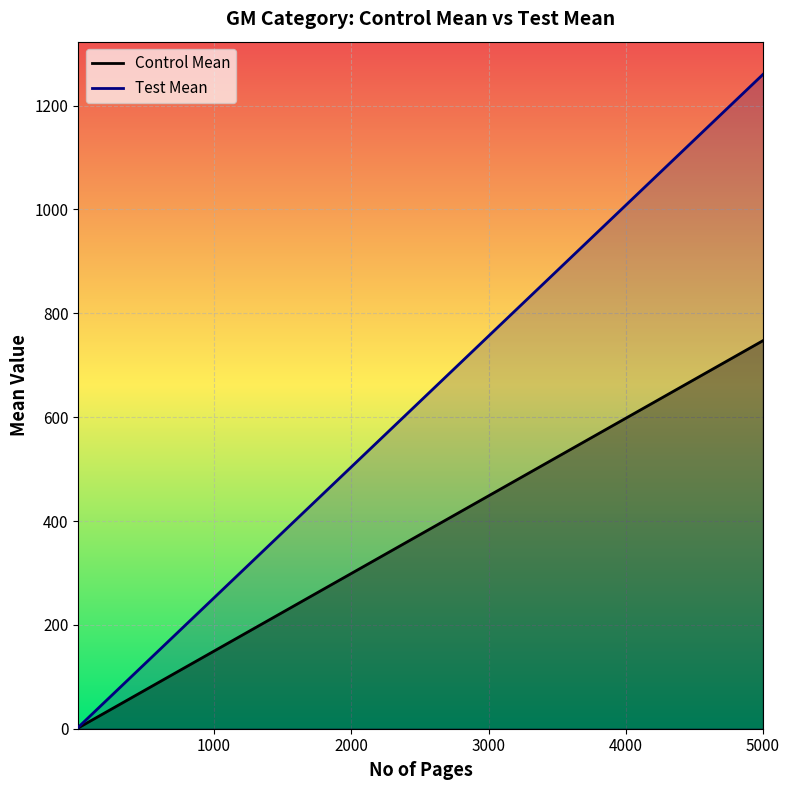

What is the average value of the Test Mean series?

579.9